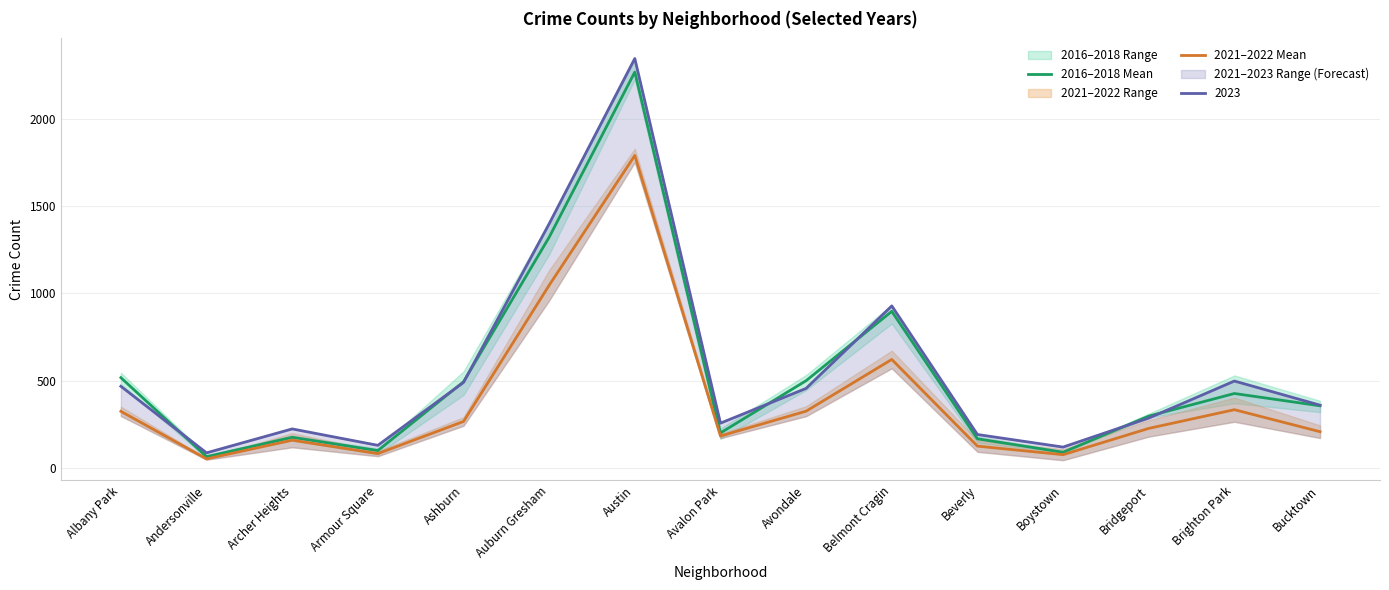

What is the label of the 15th point from the right?

Albany Park